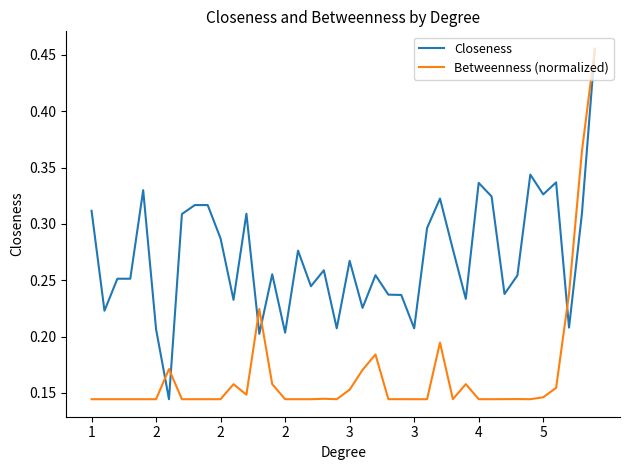

Which series has the largest total across all categories?

Closeness